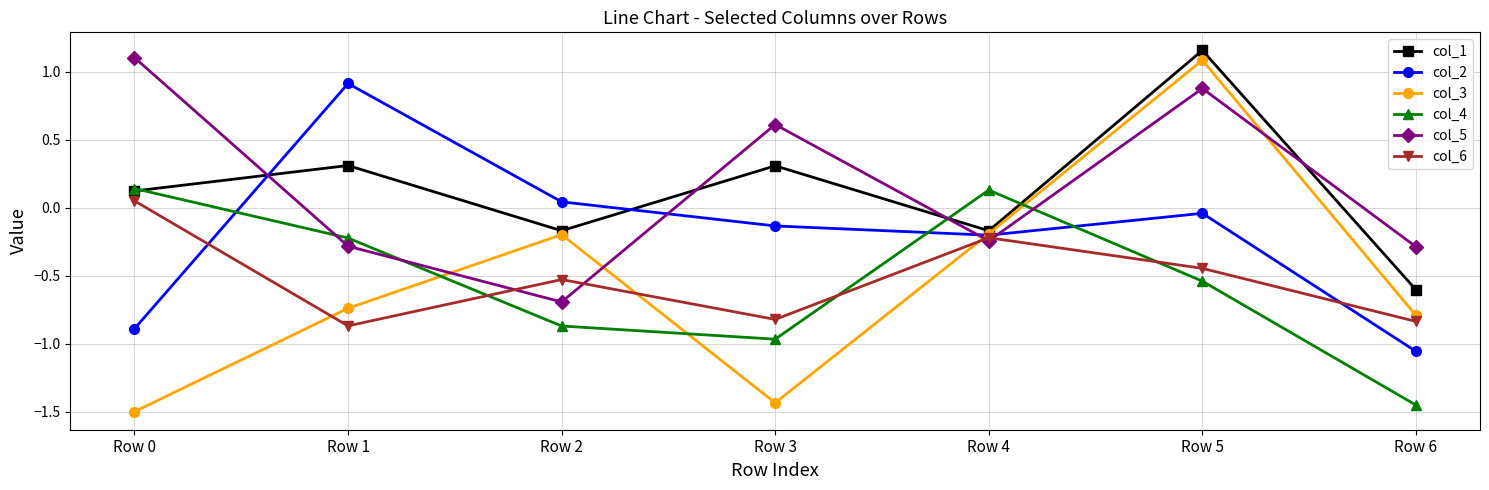

Between Row 3 and Row 4, which series saw the biggest shift?

col_3